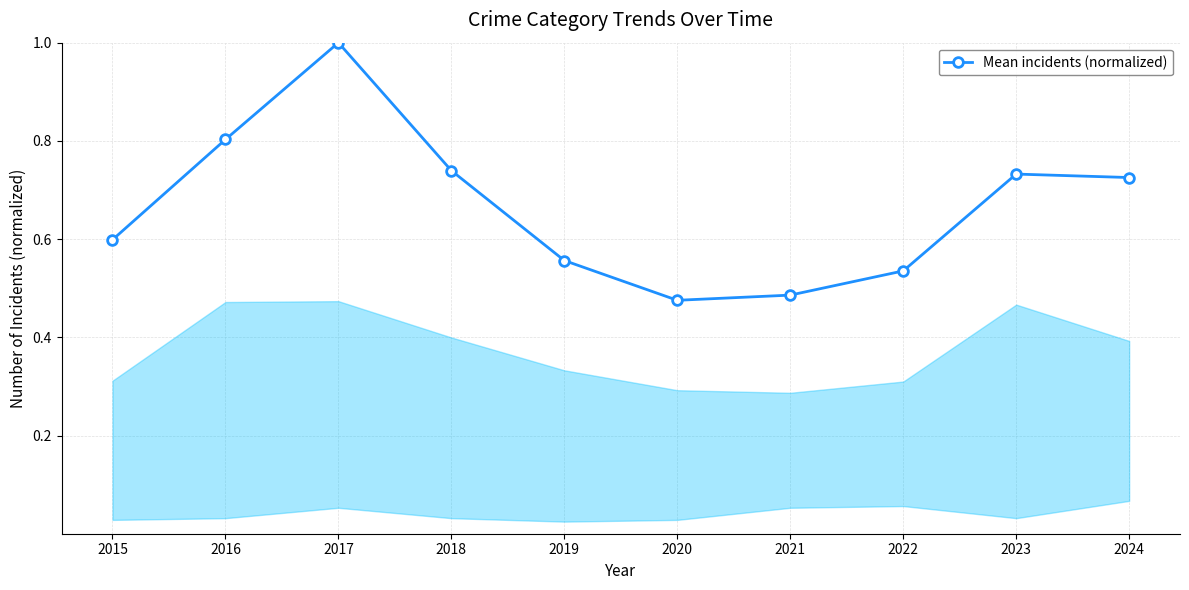

Is it true that the value at 2023 is 1.1?

False